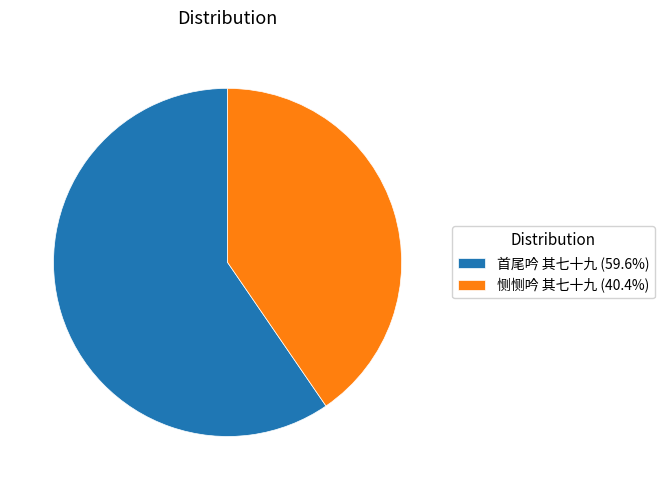

Which category accounts for the majority?

首尾吟 其七十九